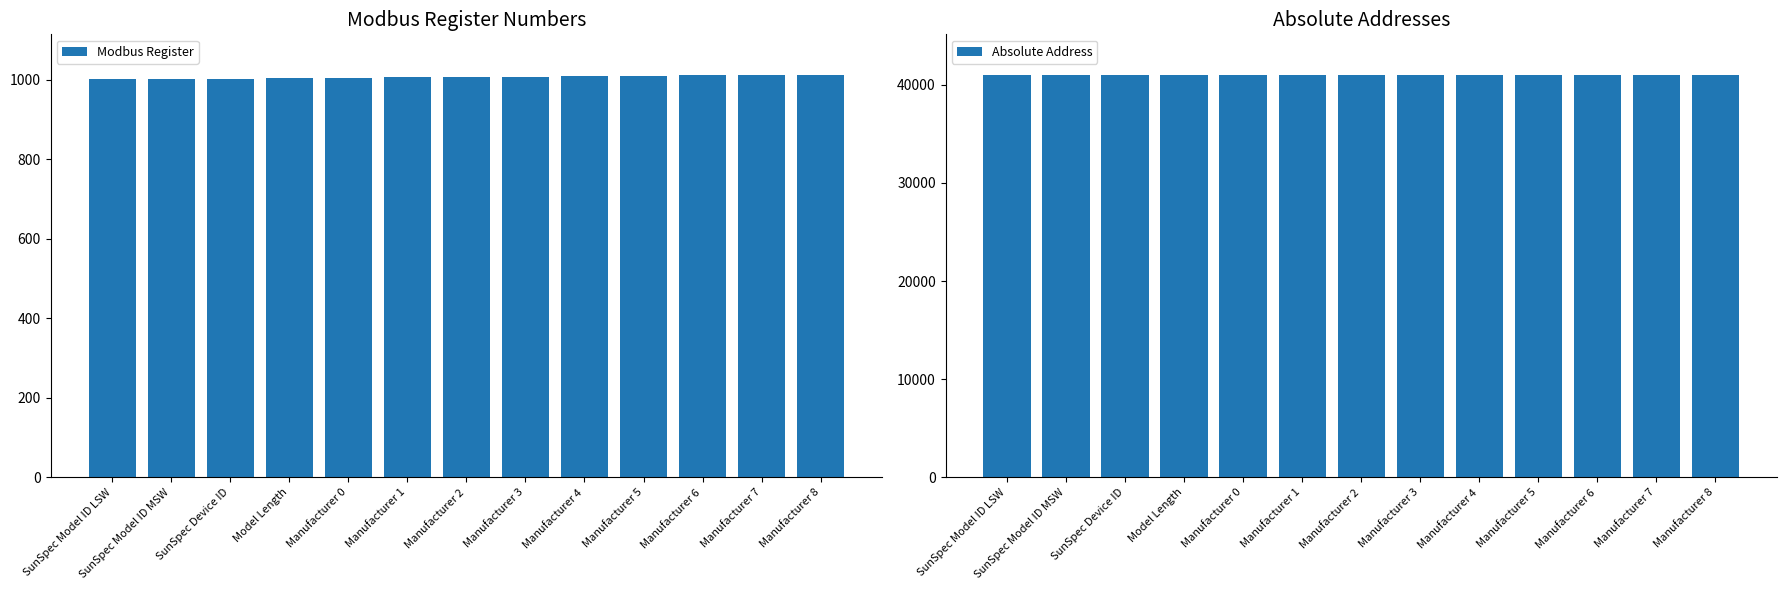

List the labels in order of Absolute Address value, largest first.

Manufacturer 8, Manufacturer 7, Manufacturer 6, Manufacturer 5, Manufacturer 4, Manufacturer 3, Manufacturer 2, Manufacturer 1, Manufacturer 0, Model Length, SunSpec Device ID, SunSpec Model ID MSW, SunSpec Model ID LSW